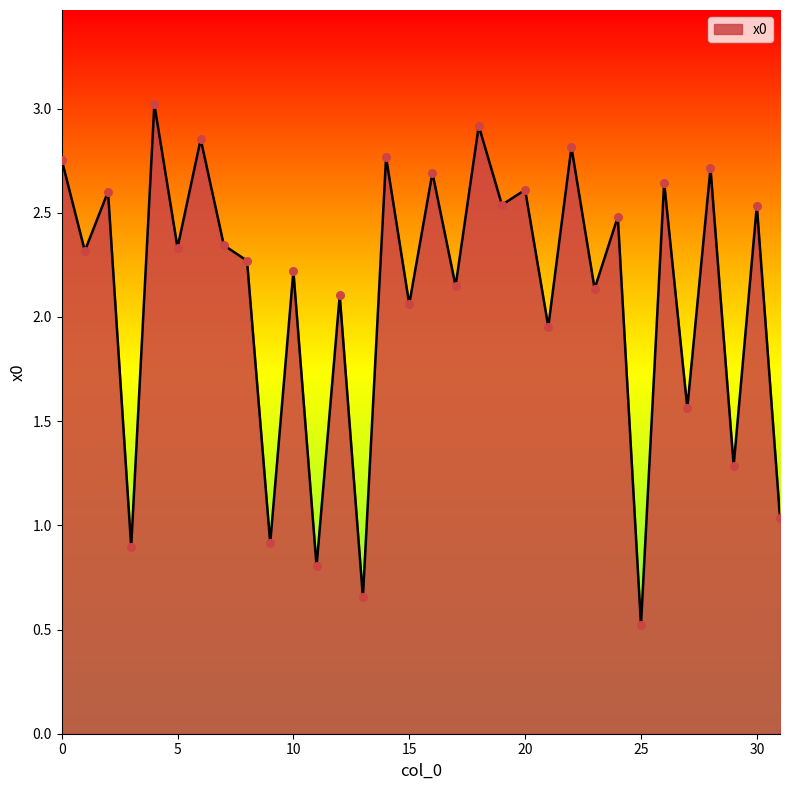

What is the maximum value shown in the chart?

3.0